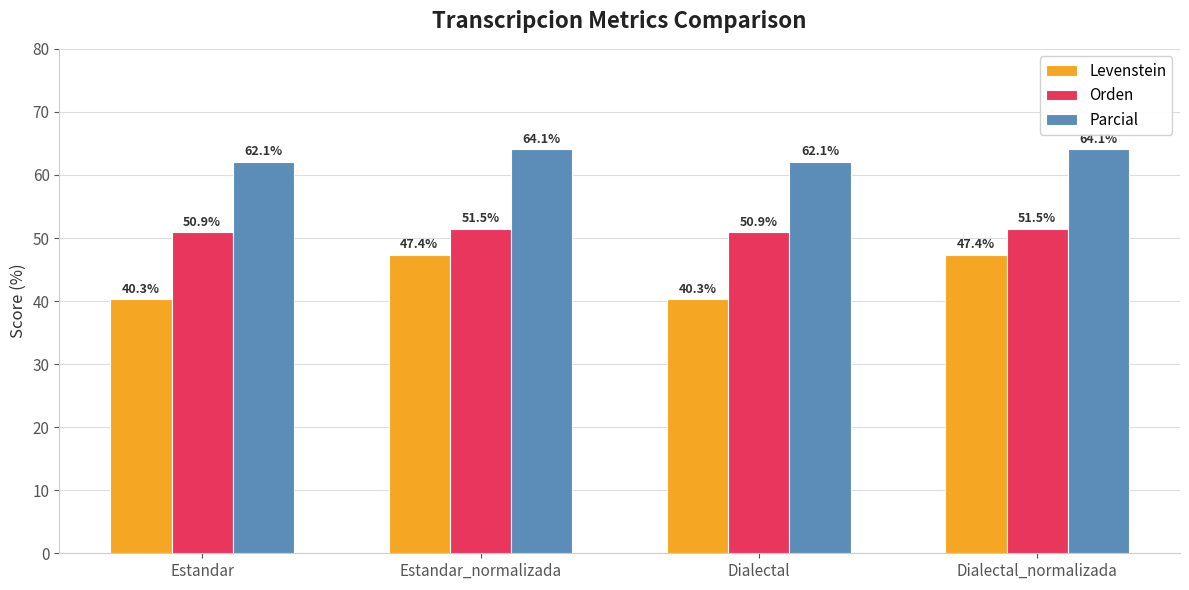

True or false: Parcial has a value of 64.1 at Dialectal_normalizada.

True